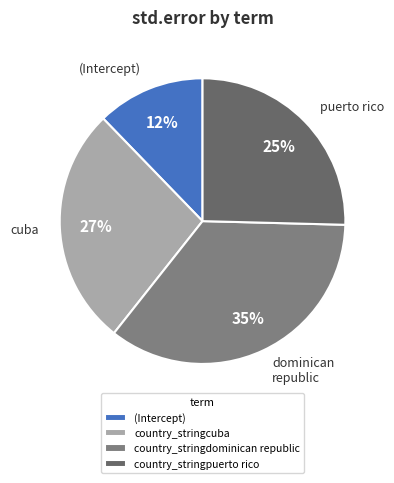

To the nearest percent, what is the difference between the largest and smallest slice percentages?

23%